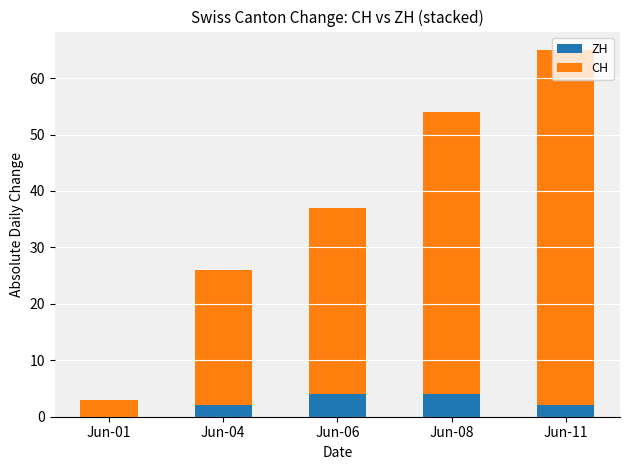

What is the total value across all series at Jun-11?

65